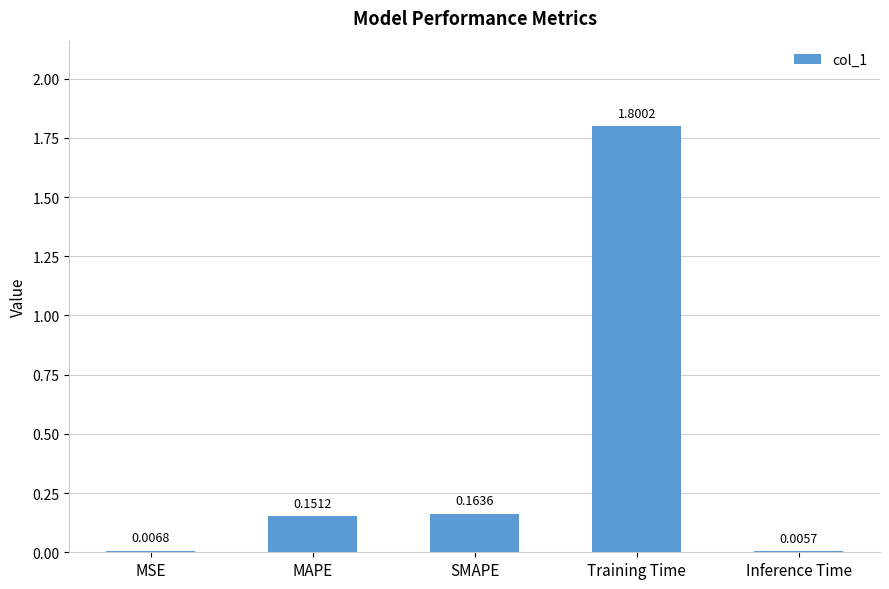

What is the change in value from MSE to MAPE?

+0.1